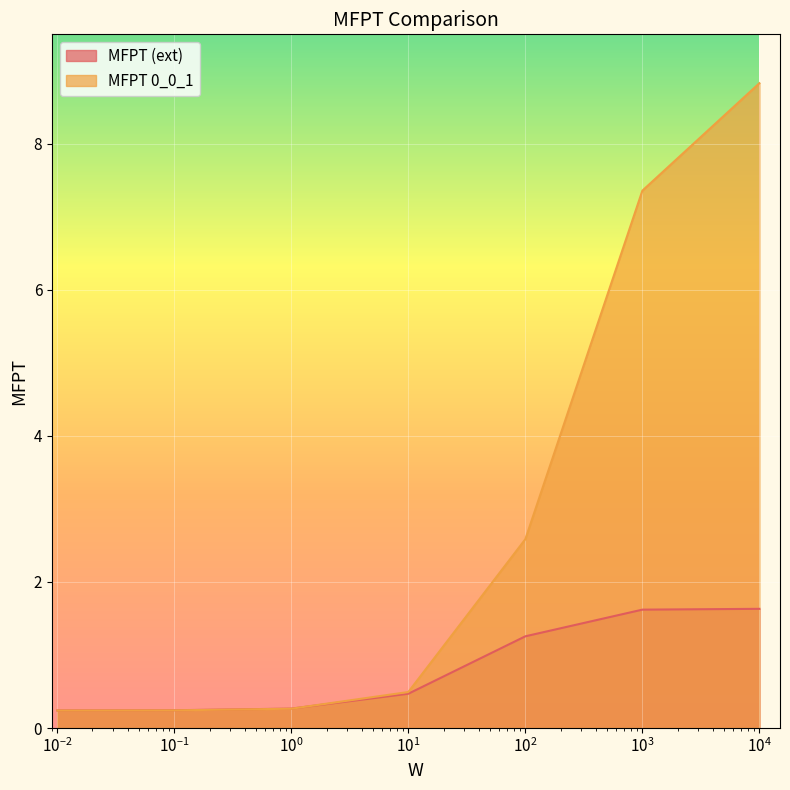

At which label is MFPT (ext) closest to 0?

0.01